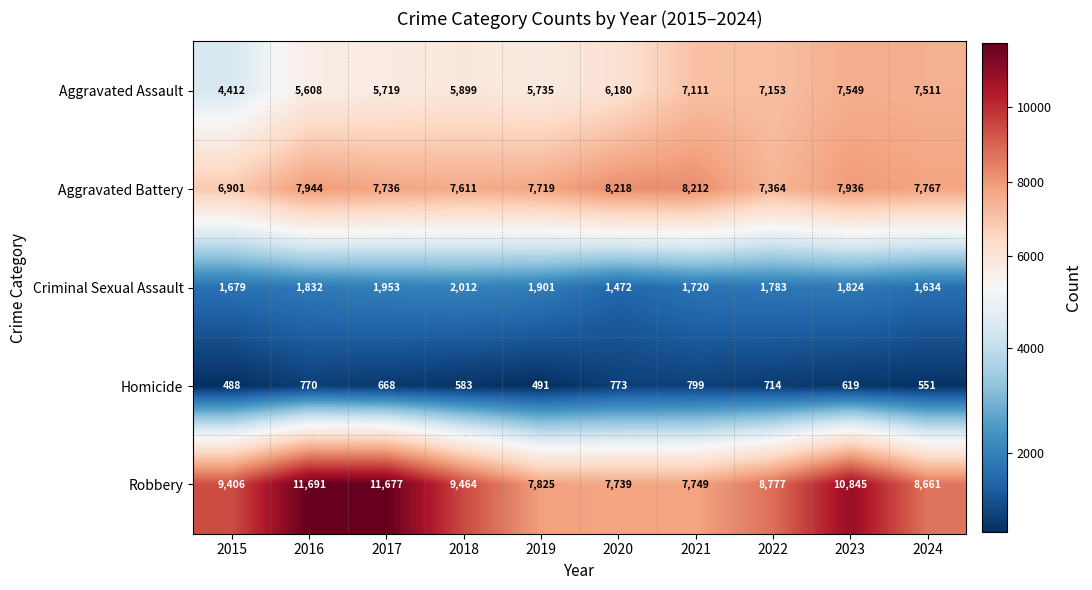

At which label is Homicide closest to 643?

2023